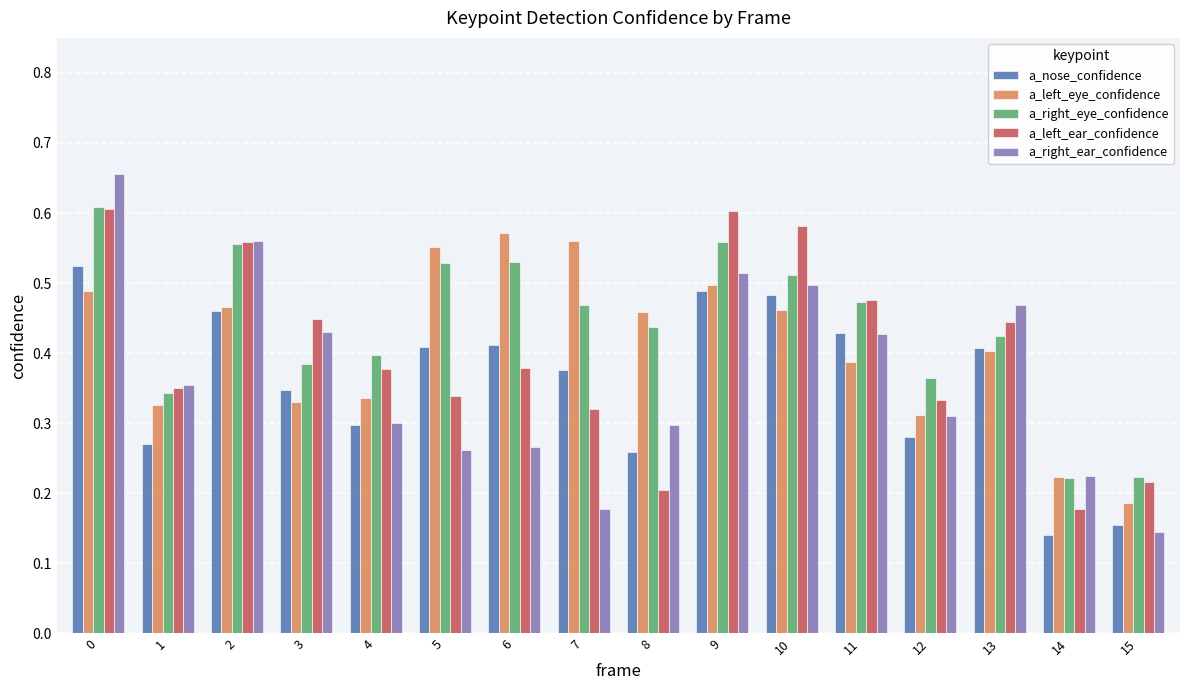

What is the total value across all series at 7?

1.9